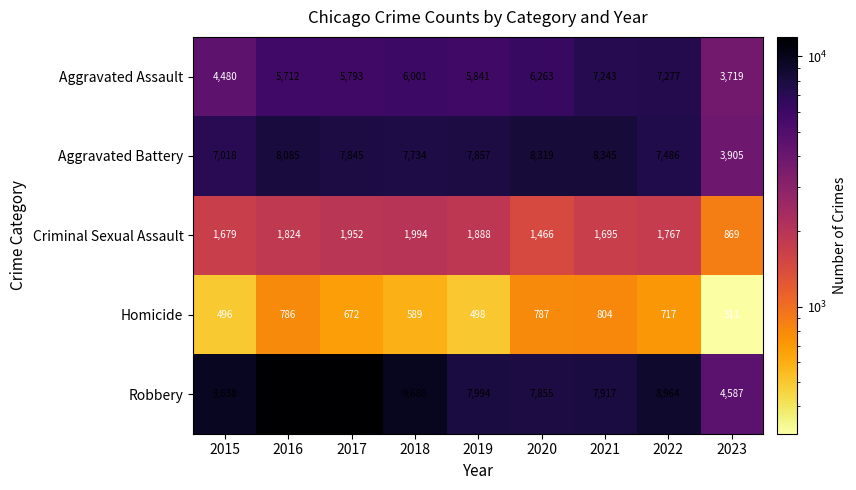

Rank the series by their maximum value, from highest to lowest.

Robbery, Aggravated Battery, Aggravated Assault, Criminal Sexual Assault, Homicide